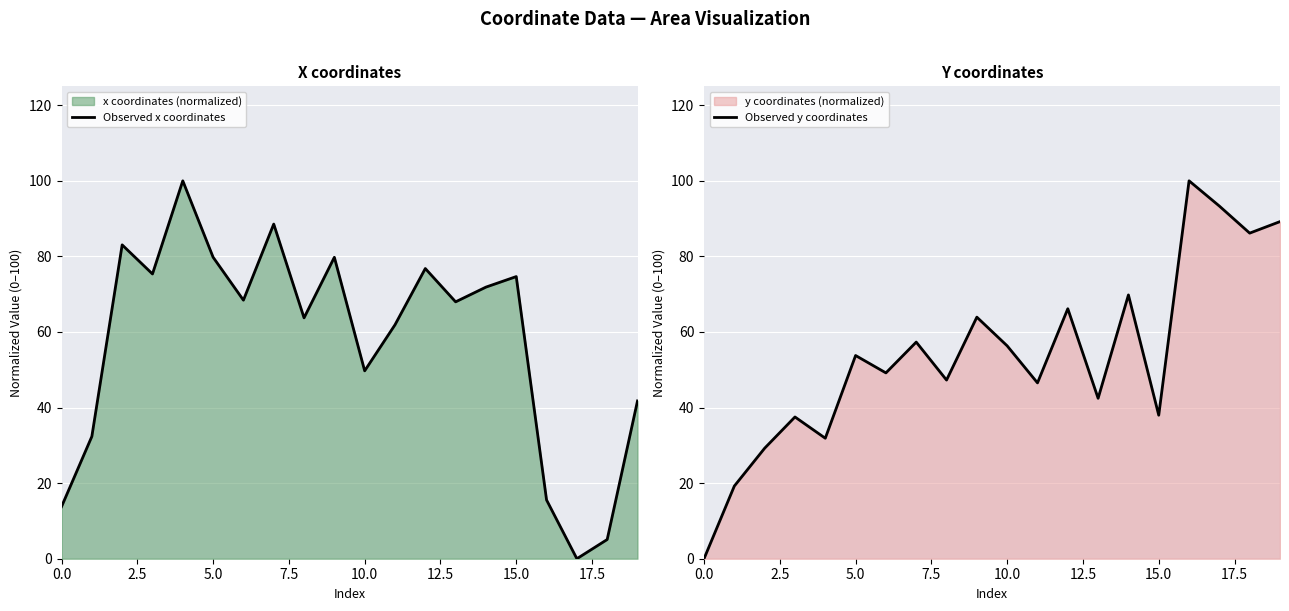

How many lines are shown in the chart?

2